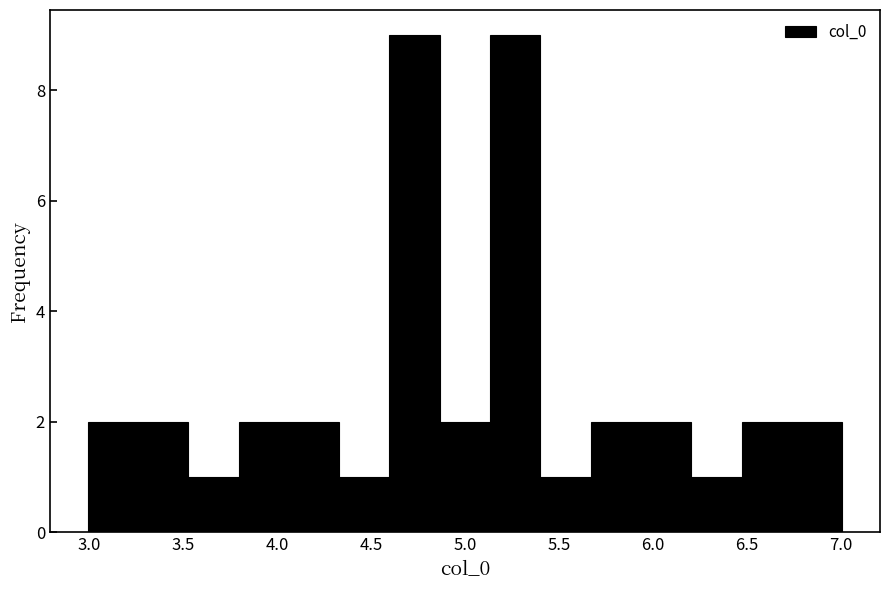

Reading left to right, list every bar in this chart as the range it spans on the x-axis followed by its height. Neither the bar edges nor the heights are printed on the chart, so give them approximately, as read against the axes.

3.00 to 3.25: 2
3.25 to 3.55: 2
3.55 to 3.80: 1
3.80 to 4.05: 2
4.05 to 4.35: 2
4.35 to 4.60: 1
4.60 to 4.85: 9
4.85 to 5.15: 2
5.15 to 5.40: 9
5.40 to 5.65: 1
5.65 to 5.95: 2
5.95 to 6.20: 2
6.20 to 6.45: 1
6.45 to 6.75: 2
6.75 to 7.00: 2